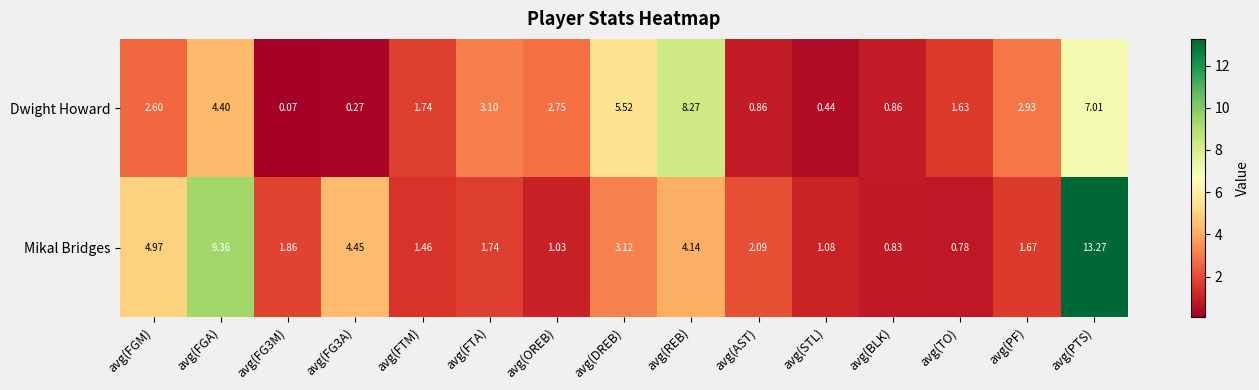

Is the value of Dwight Howard at avg(PTS) greater than the value of Mikal Bridges at avg(BLK)?

Yes